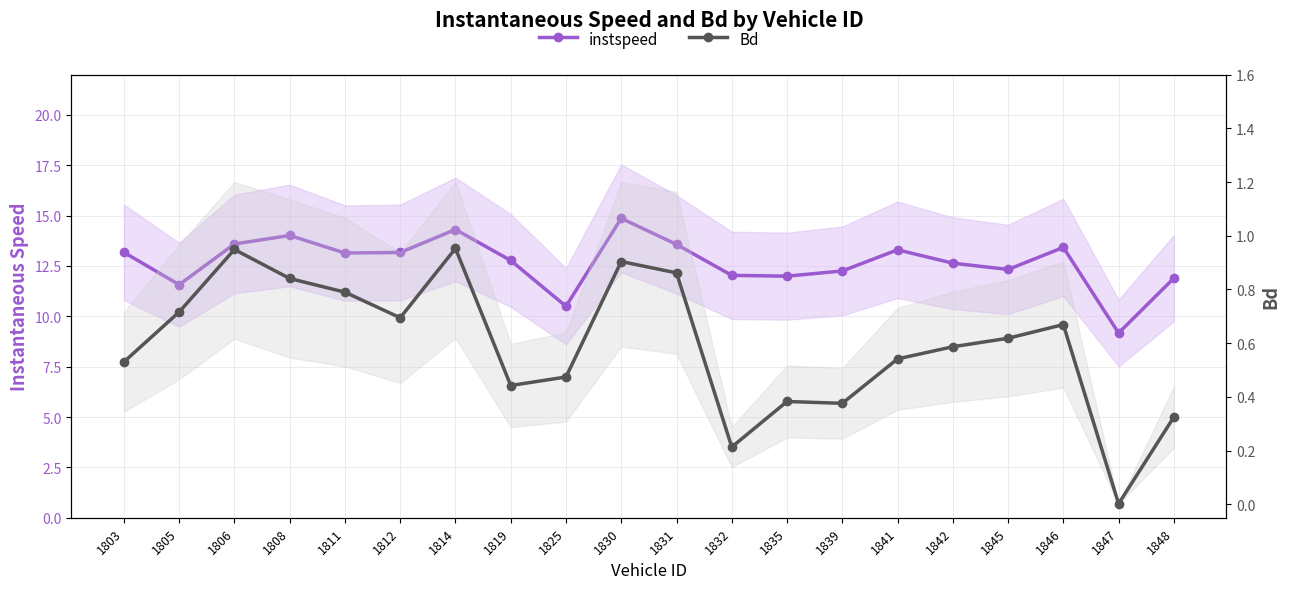

True or false: instspeed has a value of 23.6 at 1811.

False